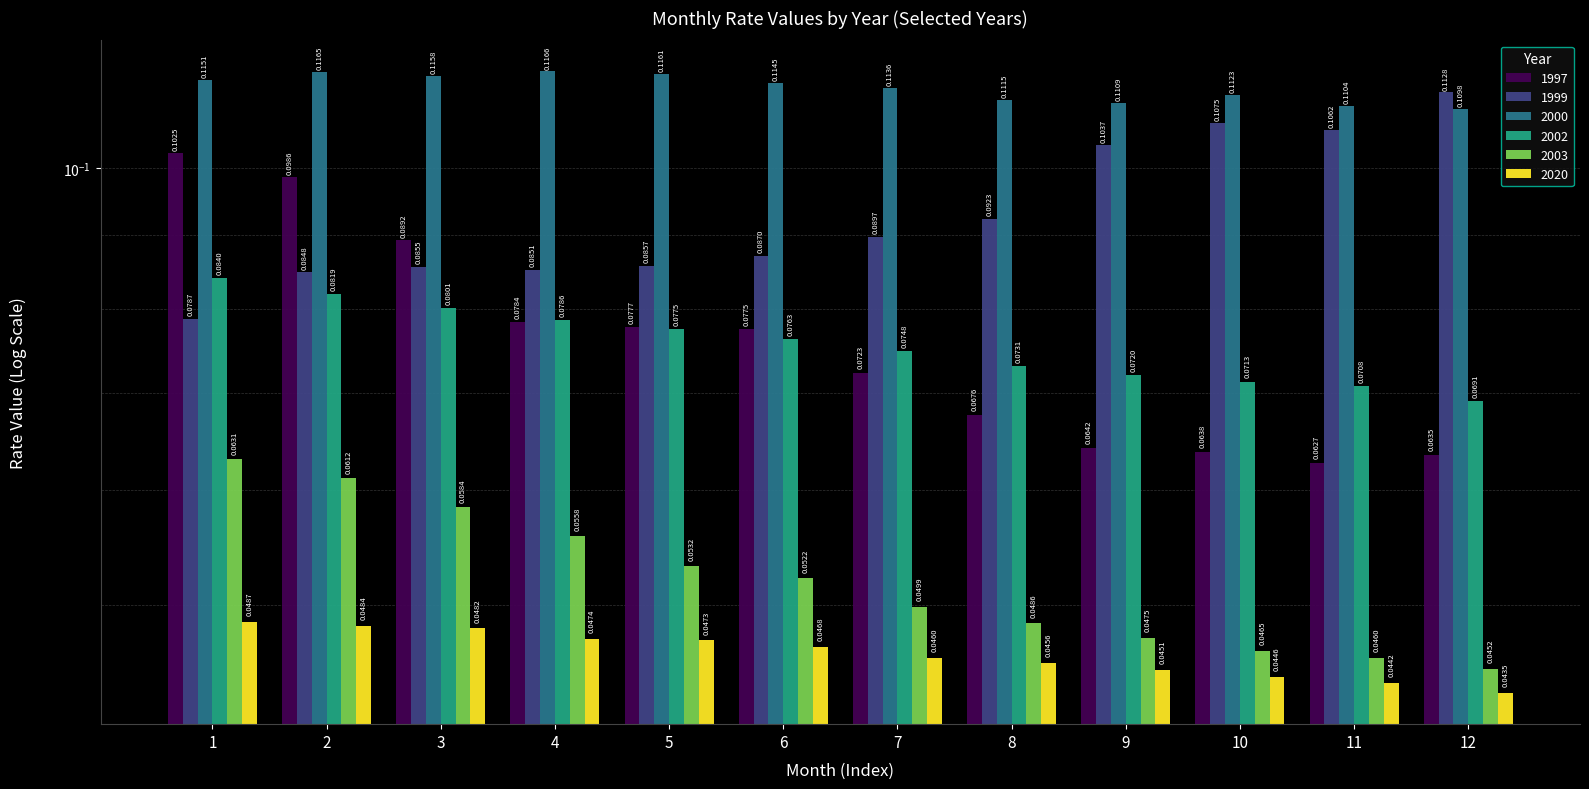

Read the 1997 value at 7.

0.1